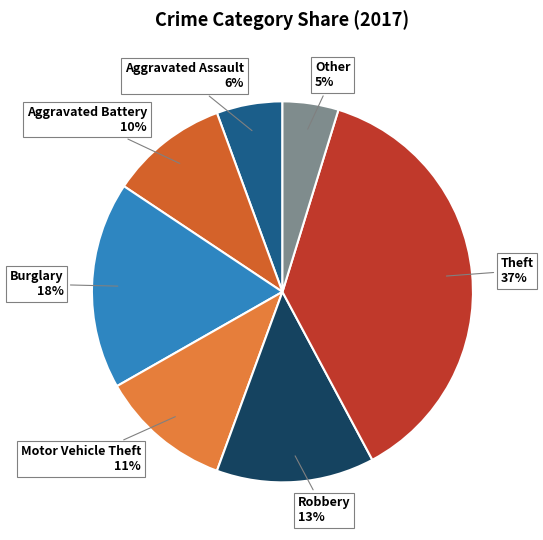

How many segments does this pie chart have?

7